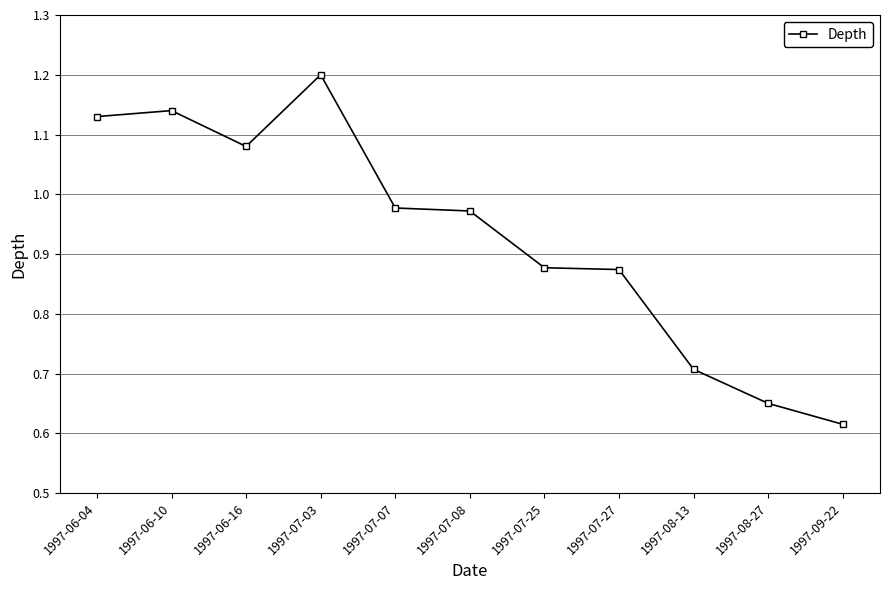

What is the change in value from 1997-07-08 to 1997-08-27?

-0.3